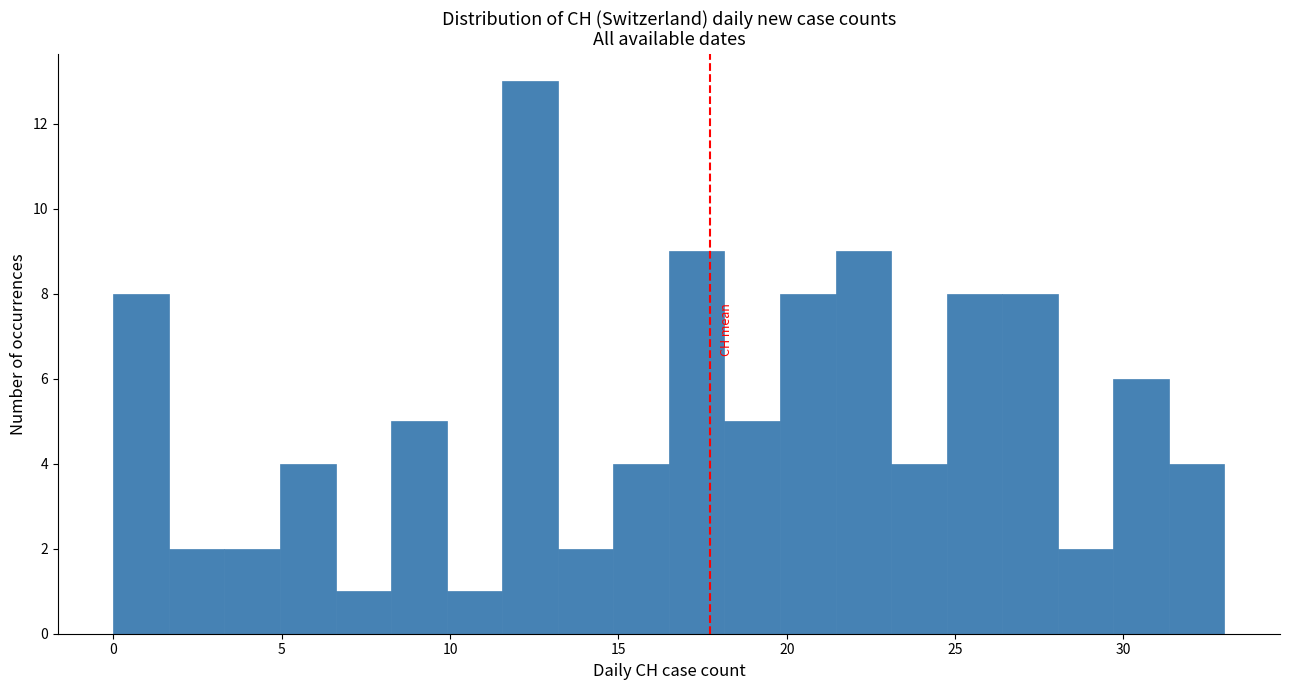

Around what value on the x-axis is the tallest bar? Give the approximate position of its centre, as read against the axis.

12.5